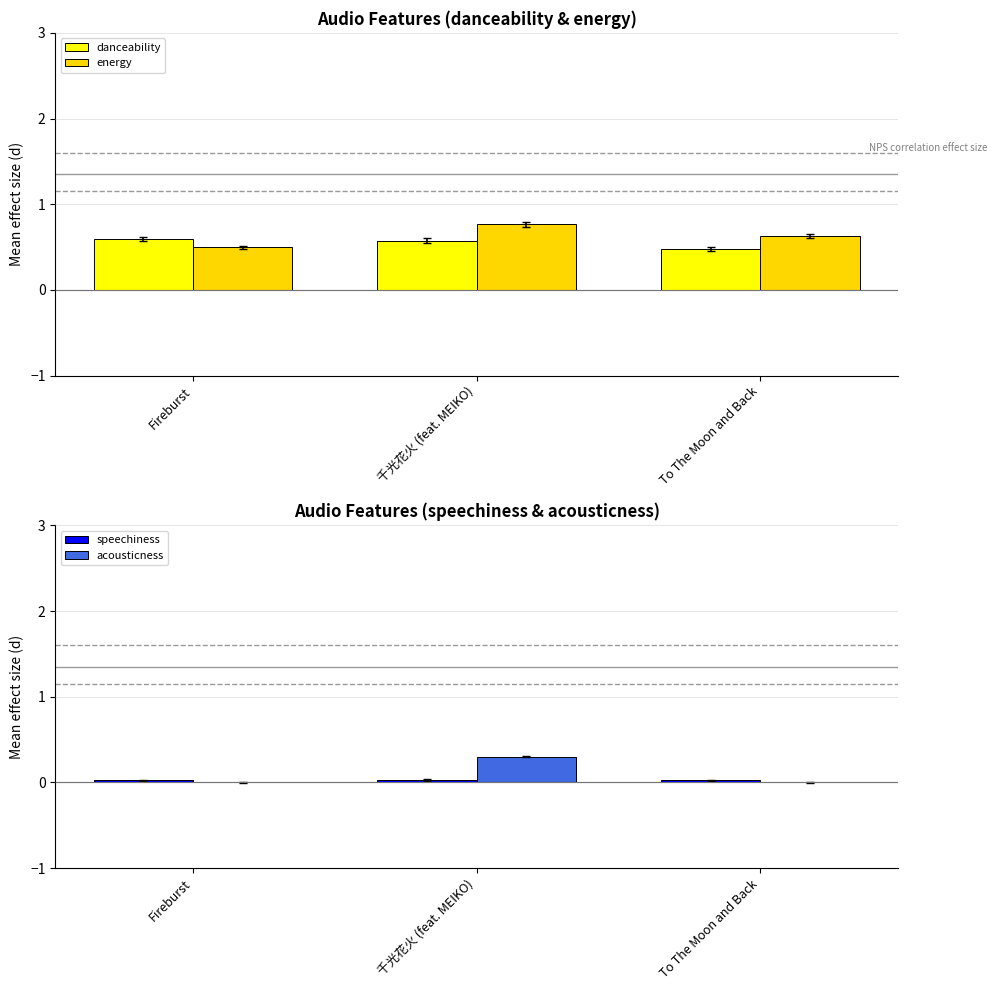

Is it true that energy equals 0.3 at To The Moon and Back?

False